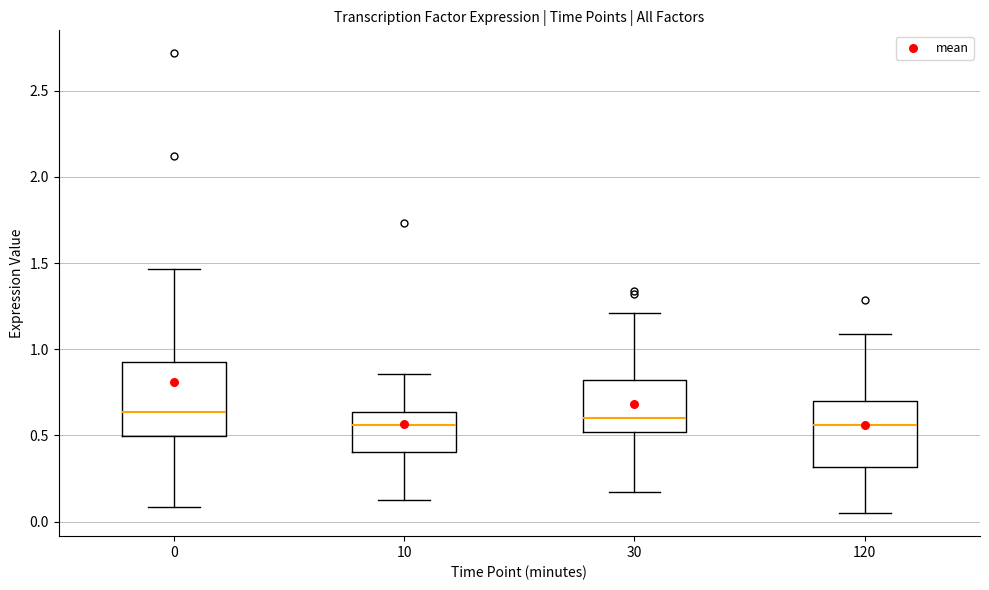

Reading left to right, read every box against the y-axis: the position of its median line, the range the box covers, and the ends of its whiskers. The values are not printed on the chart, so give them approximately, as read against the axis.

0: median 0.65, box 0.50 to 0.95, whiskers 0.10 to 1.45
10: median 0.55, box 0.40 to 0.65, whiskers 0.15 to 0.85
30: median 0.60, box 0.50 to 0.80, whiskers 0.15 to 1.20
120: median 0.55, box 0.30 to 0.70, whiskers 0.05 to 1.10